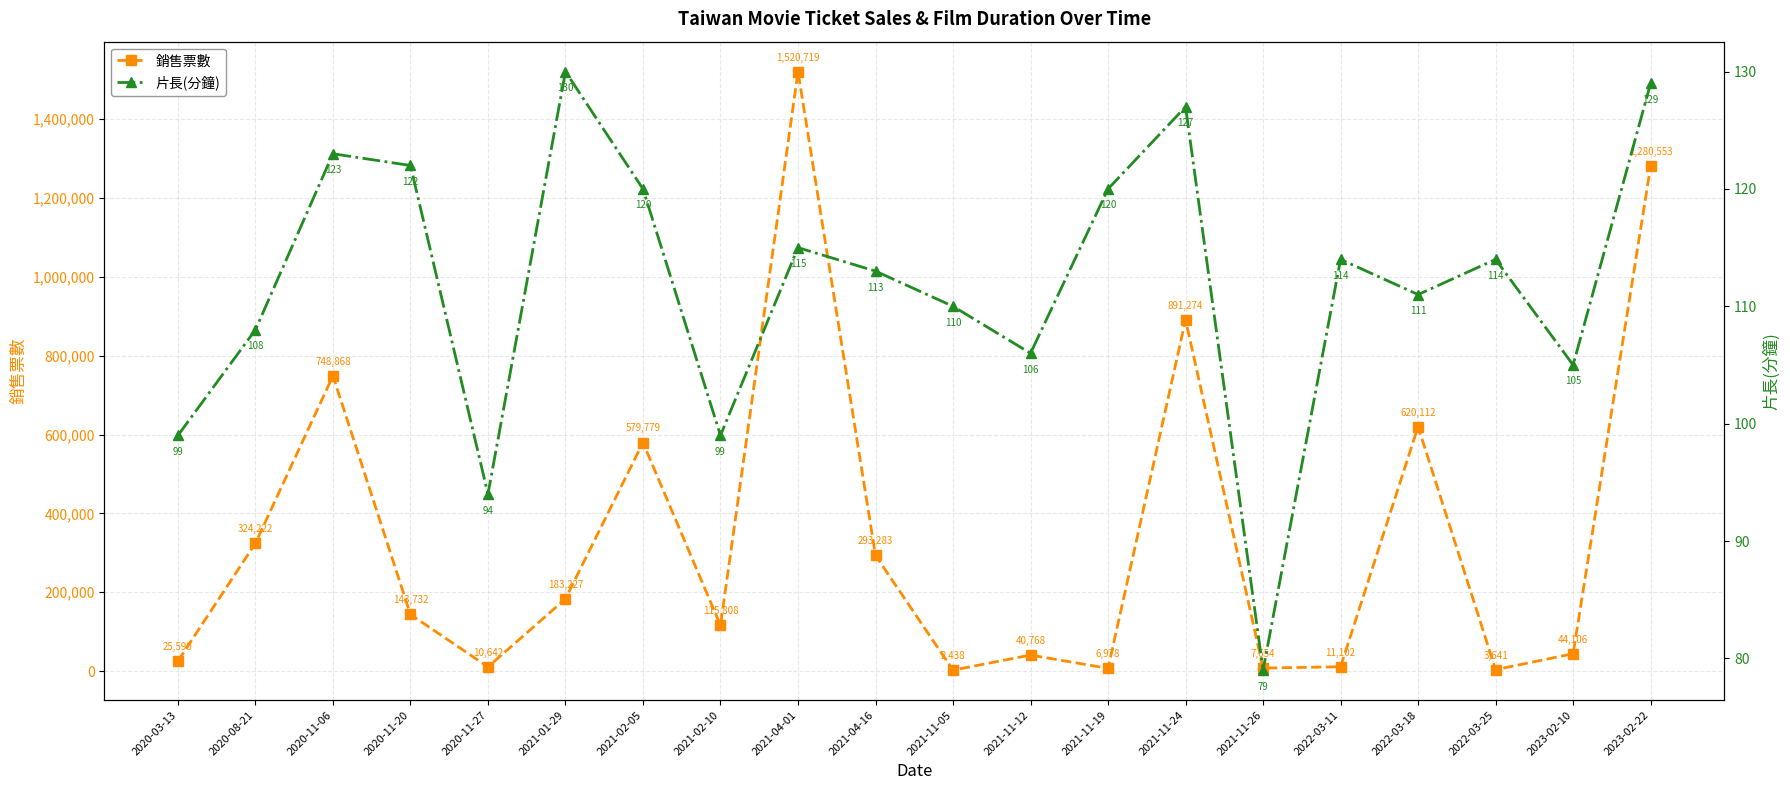

What is the sum of all 片長(分鐘) values?

2238